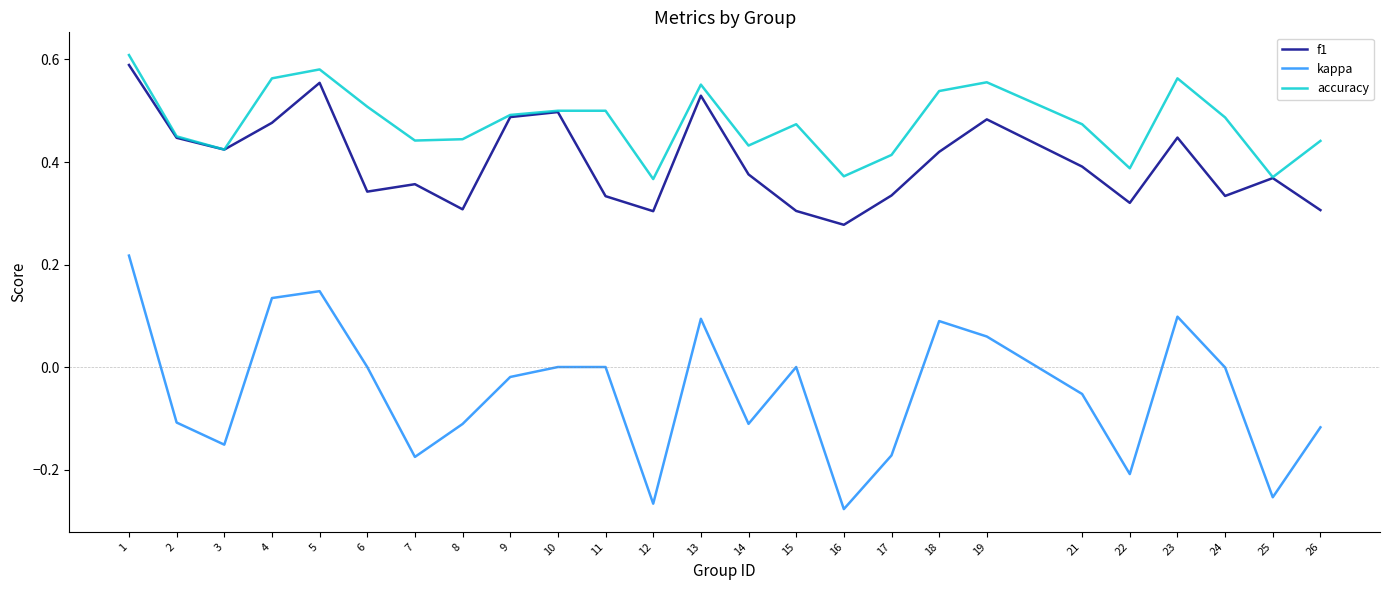

Which series has the widest spread of values?

kappa